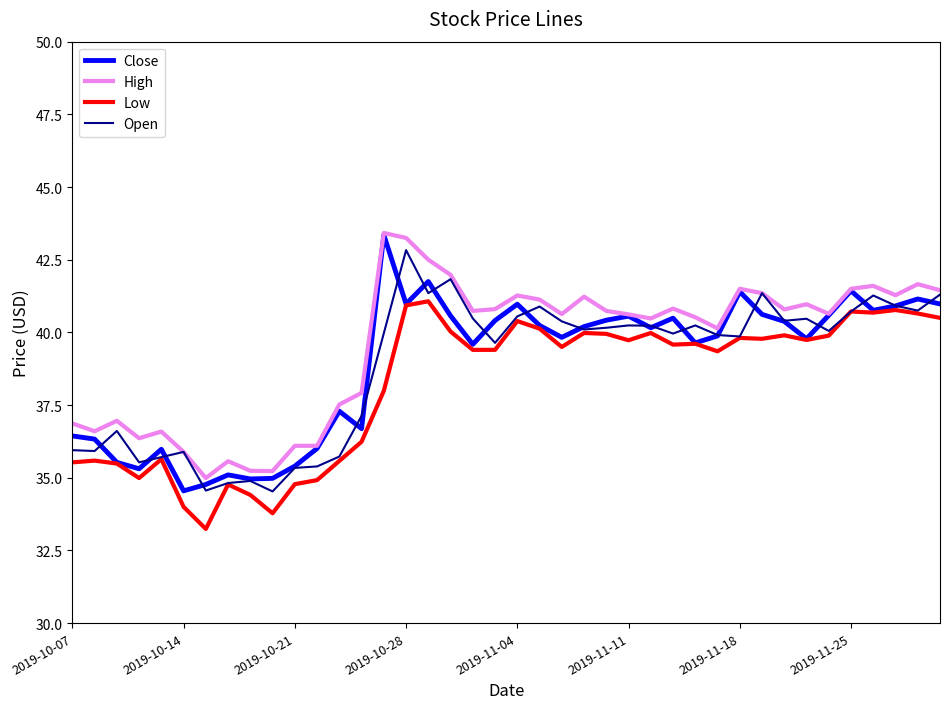

What is the greatest value displayed?

43.4